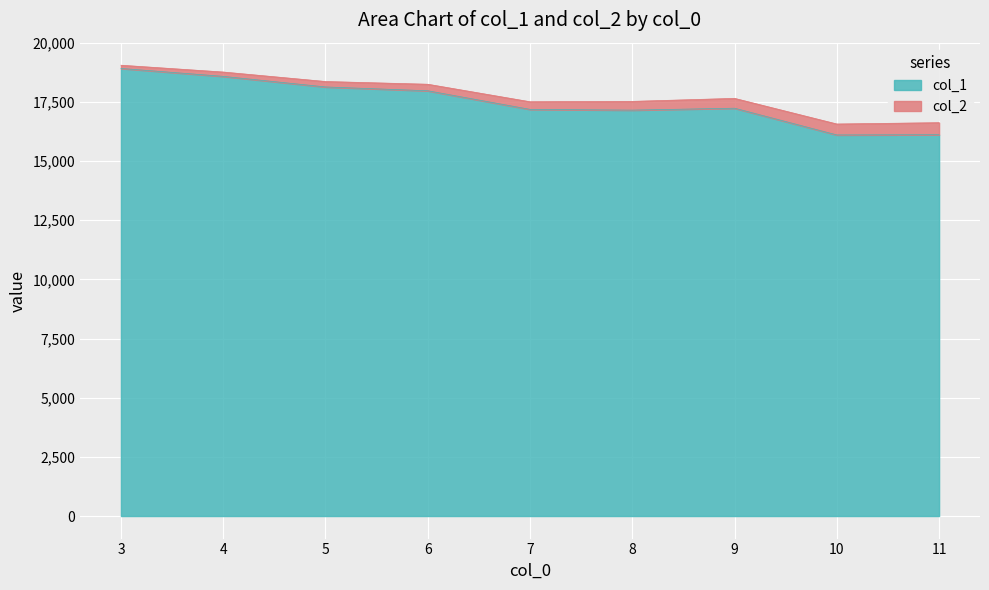

What is the minimum value for col_1?

16106.5